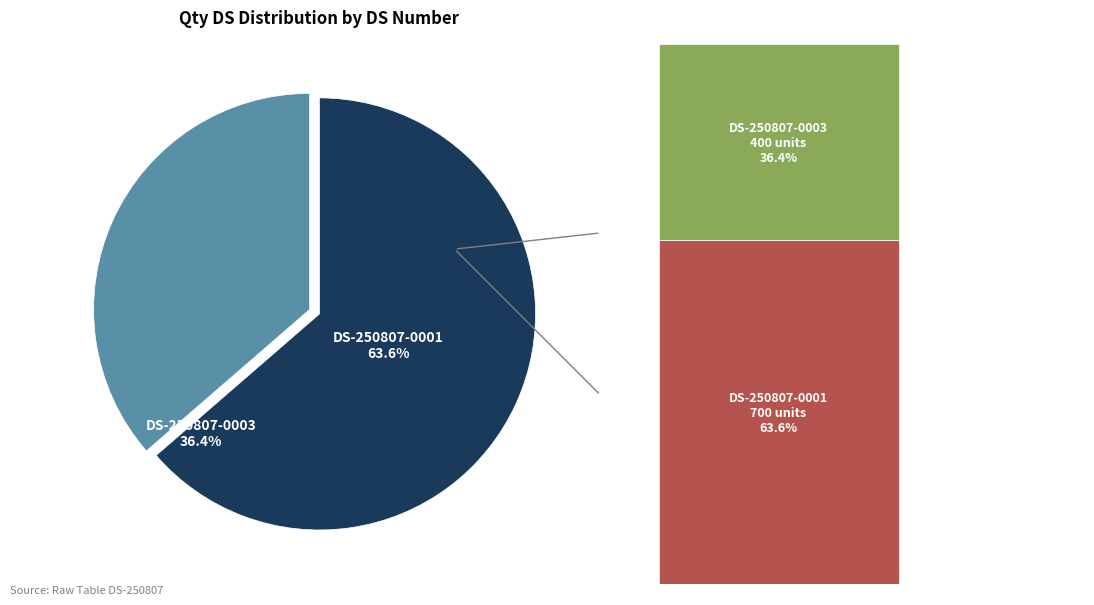

Count the number of slices in the pie.

2